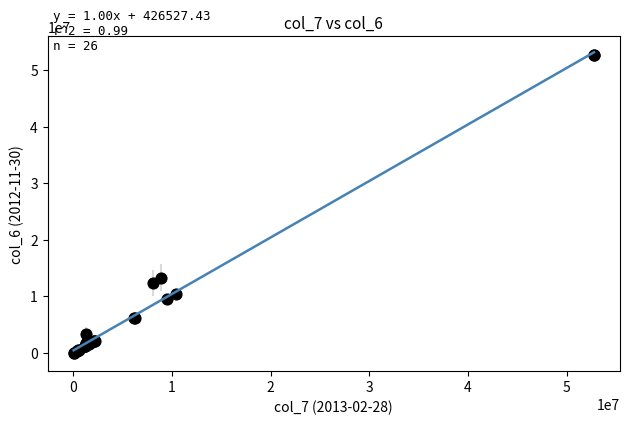

What Y value in the scatter plot is closest to 26377500?

13313000